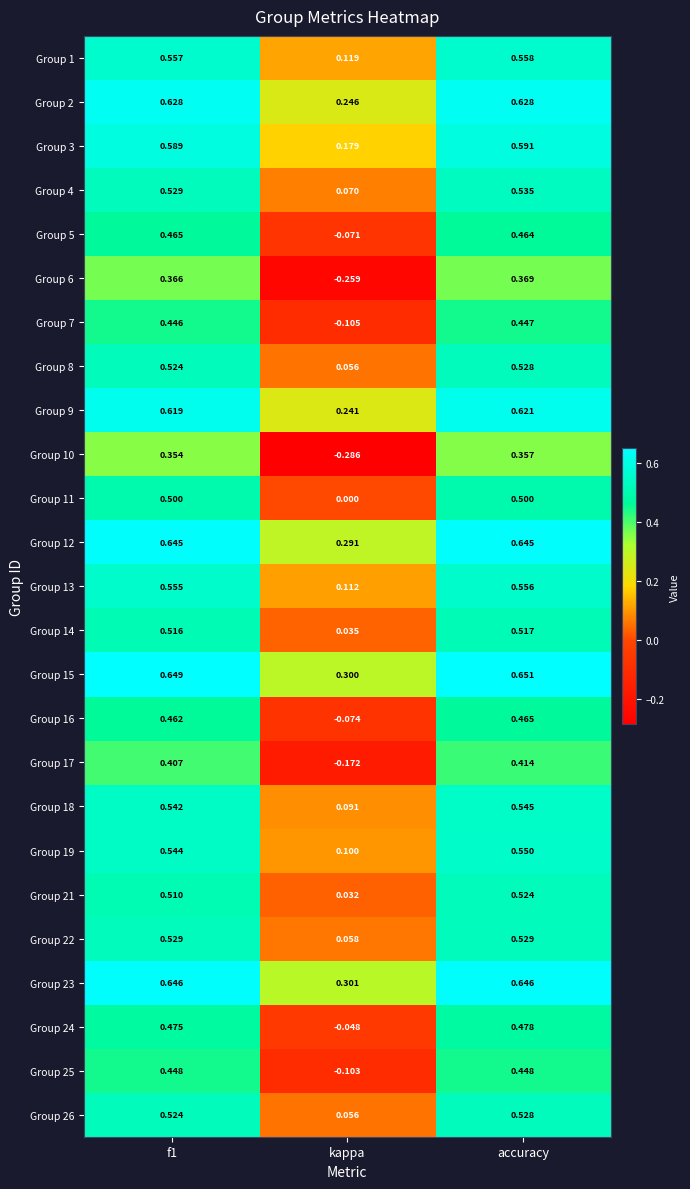

Which series changed the most between kappa and accuracy?

Group 10